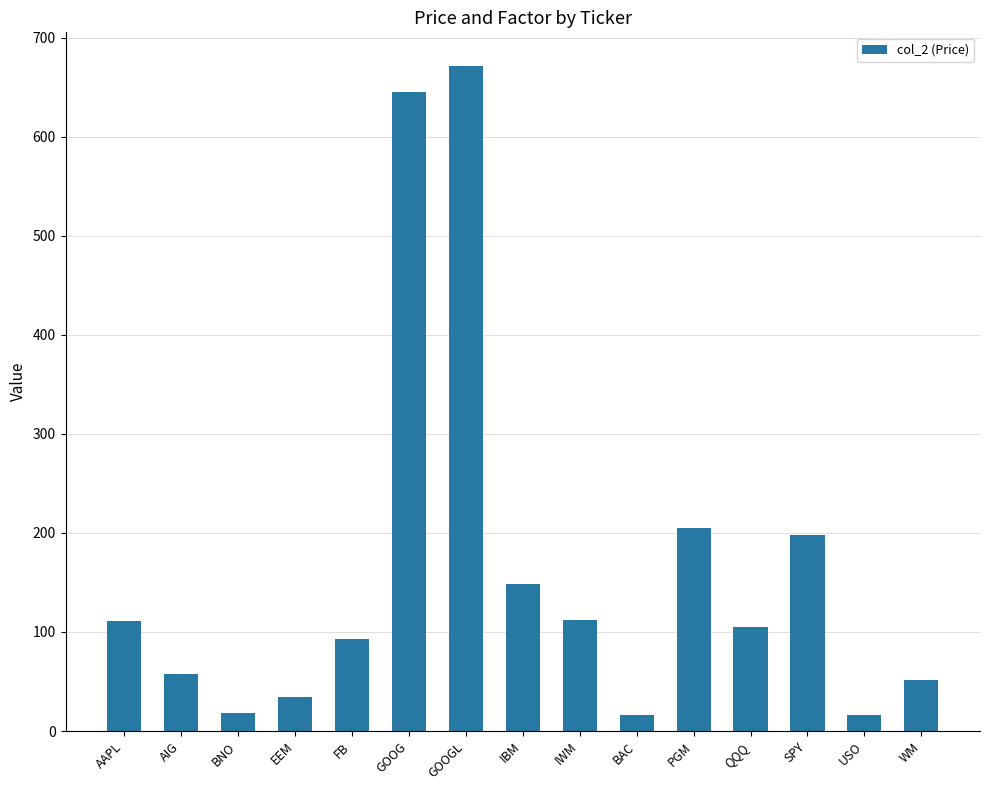

What is the greatest value displayed?

671.6